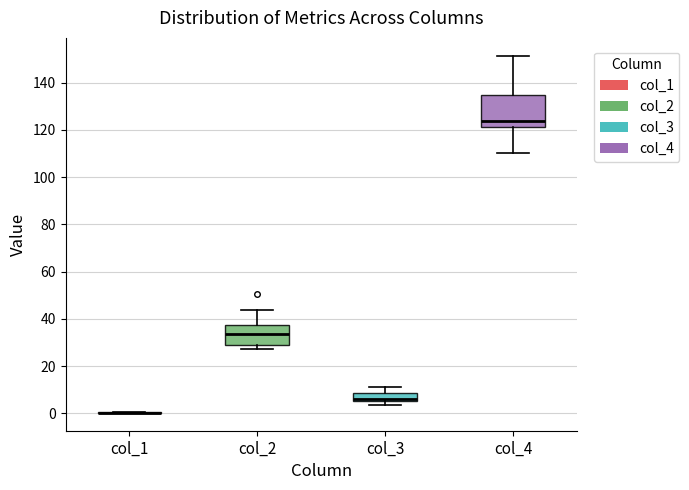

Which box is the tallest, from its lower edge to its upper edge?

col_4